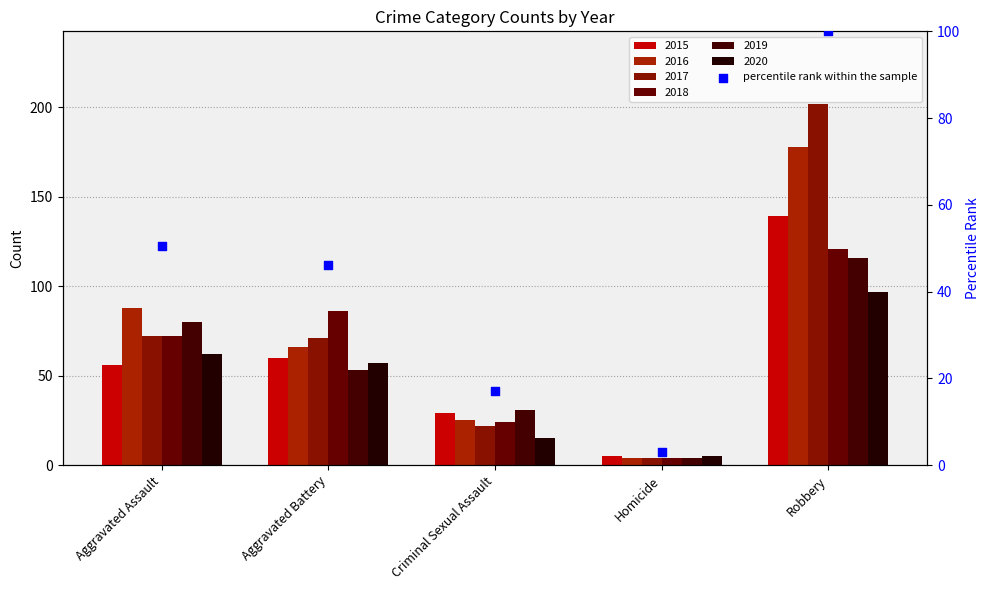

Between Aggravated Assault and Robbery, which is larger?

Robbery